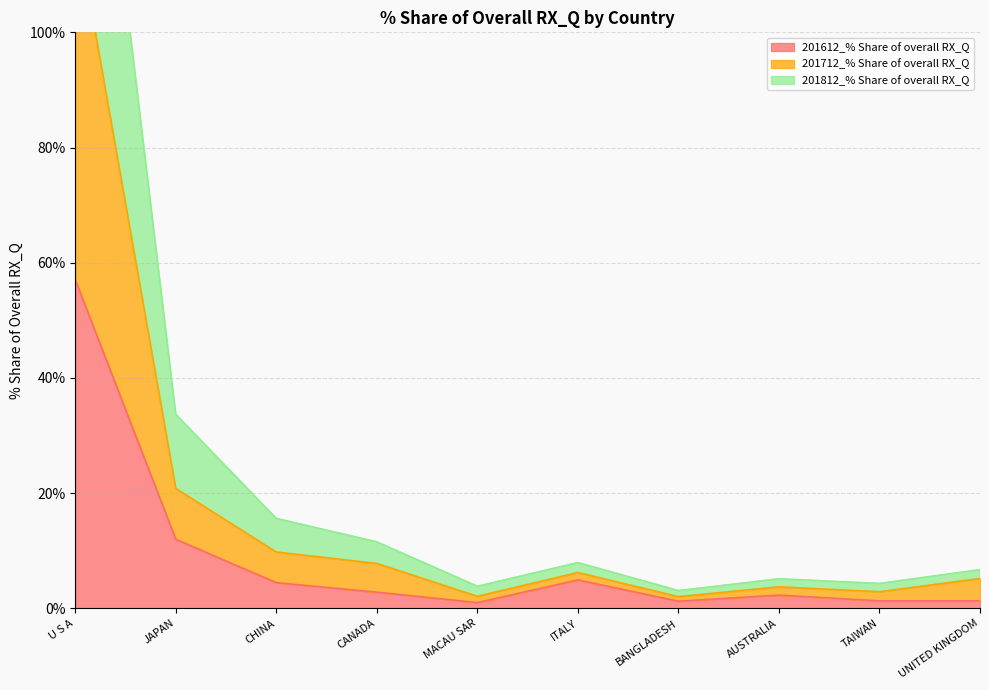

Rank the series by their maximum value, from highest to lowest.

201812_% Share of overall RX_Q, 201712_% Share of overall RX_Q, 201612_% Share of overall RX_Q